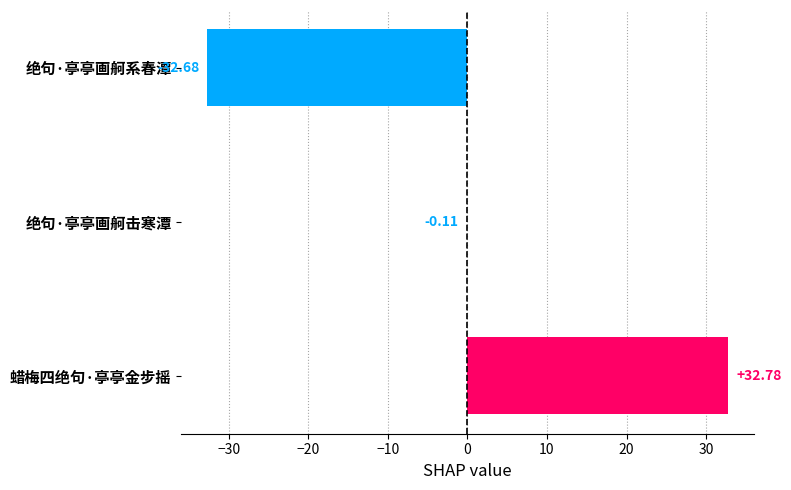

At which category does the chart reach its peak across all series?

蜡梅四绝句·亭亭金步摇